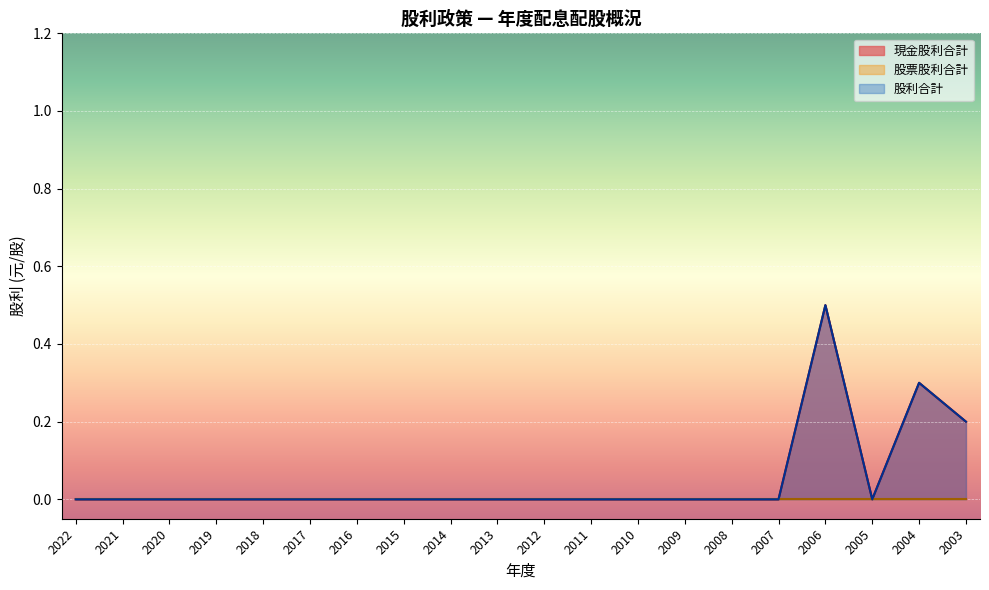

What is the value of the 現金股利合計 point at the 17th from the left?

0.5